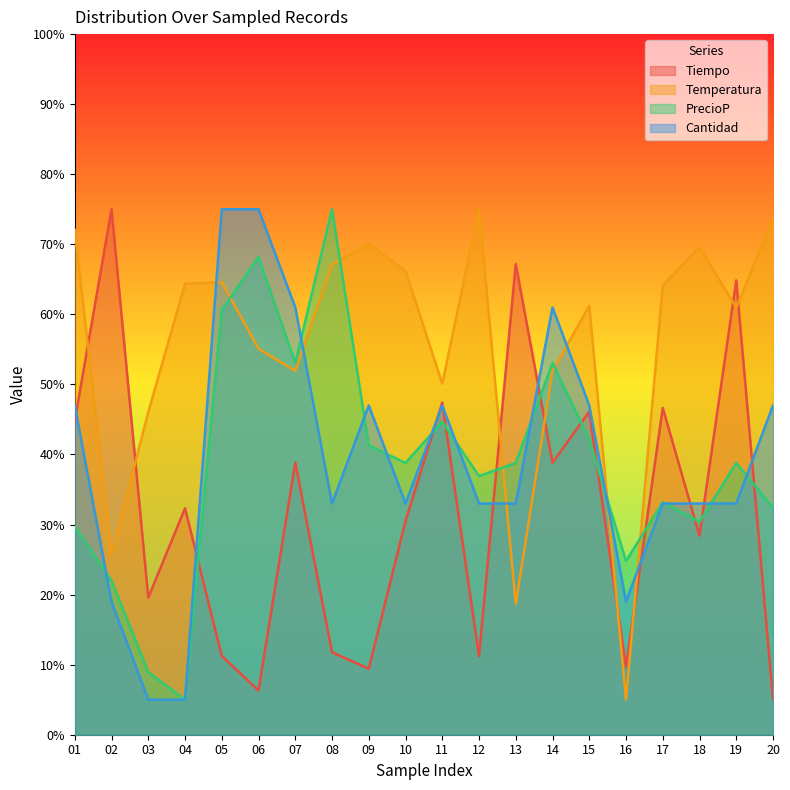

Between which two adjacent categories do Temperatura and Tiempo first intersect?

01 and 02